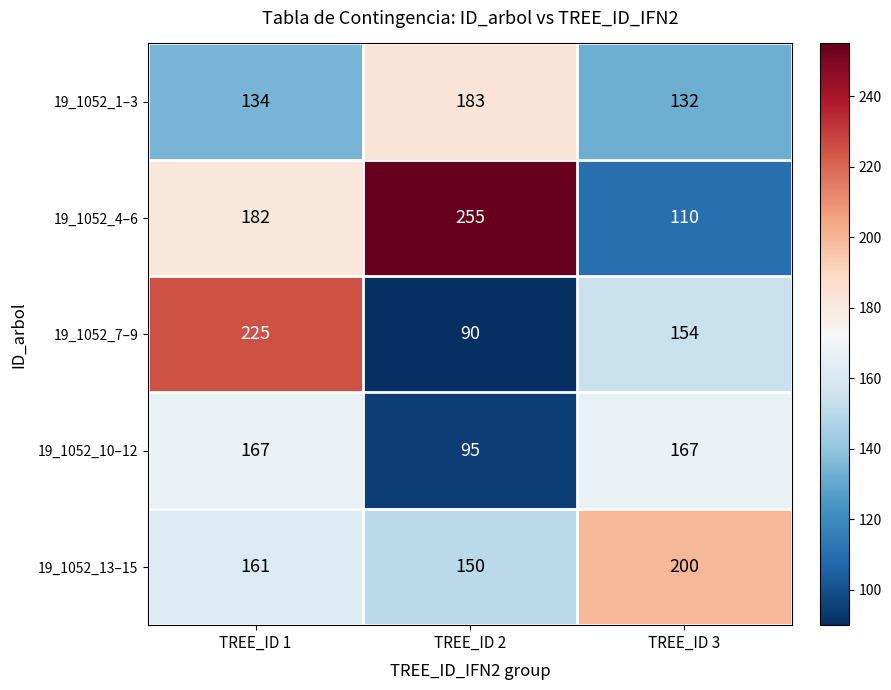

What is the spread (max minus min) of values at TREE_ID 1?

91